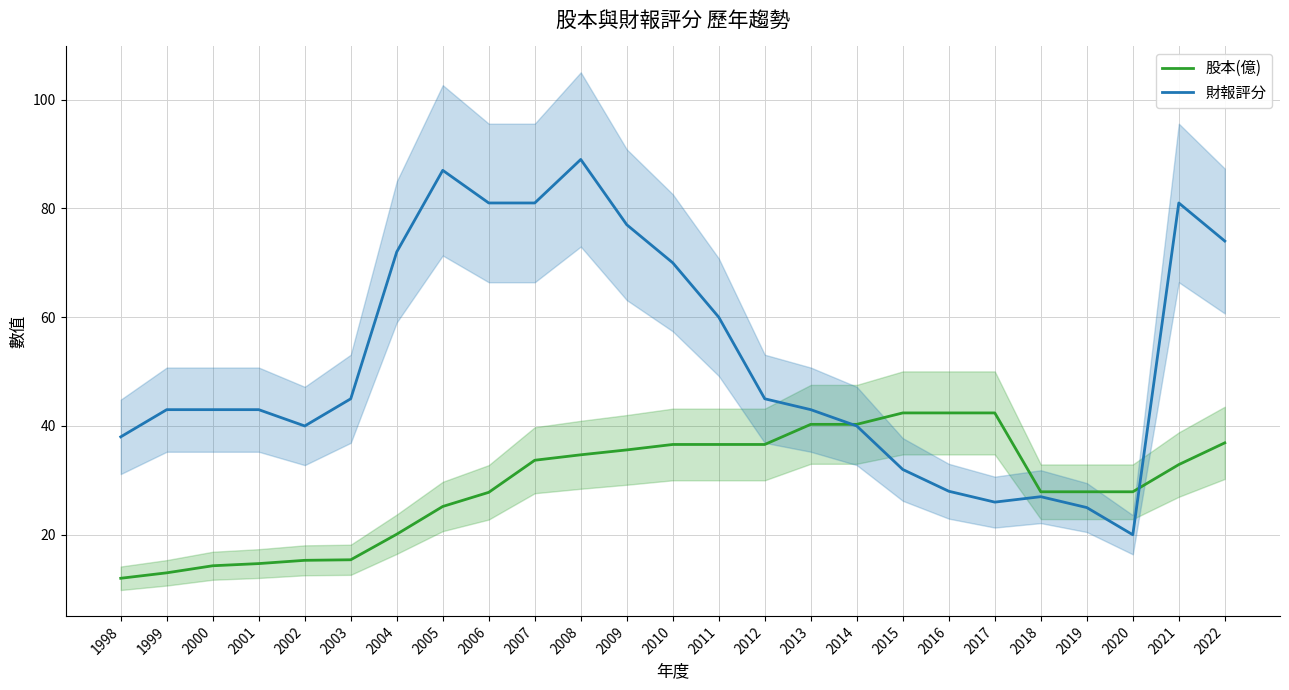

What is the smallest value displayed?

12.0